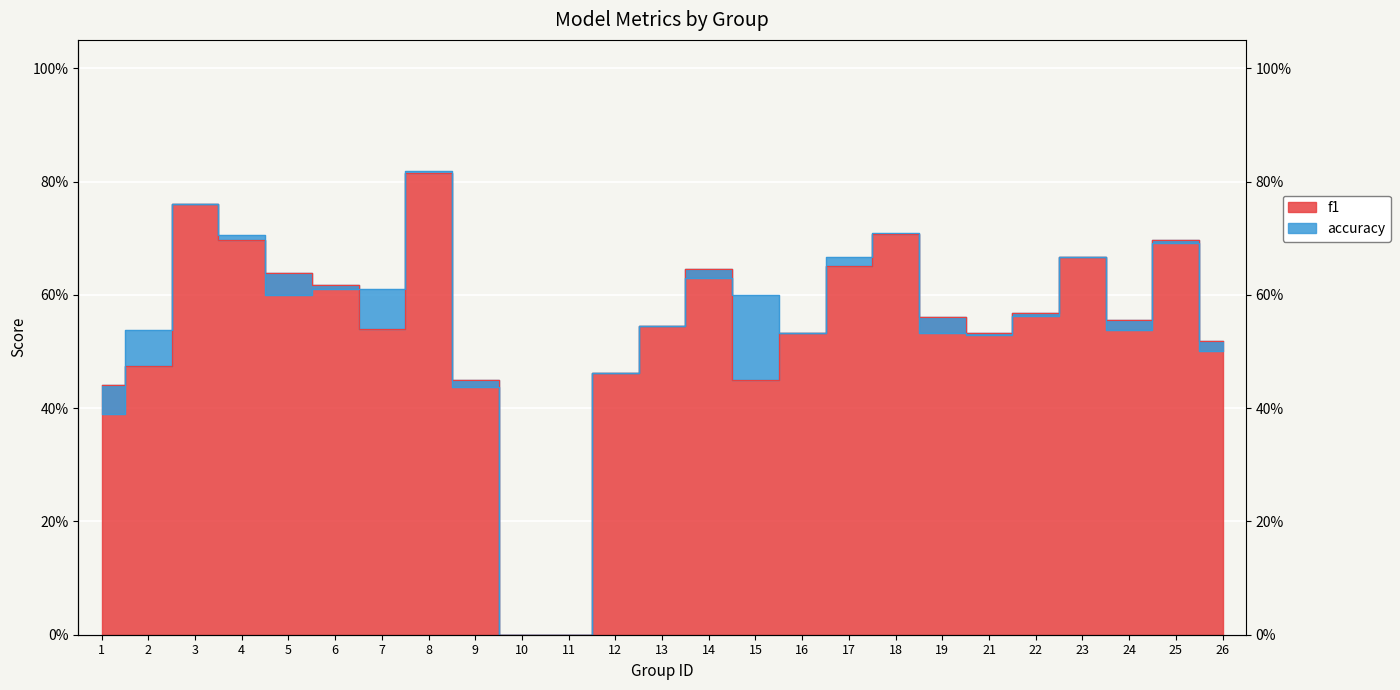

What is the difference between the maximum and minimum values in the f1 series?

0.8